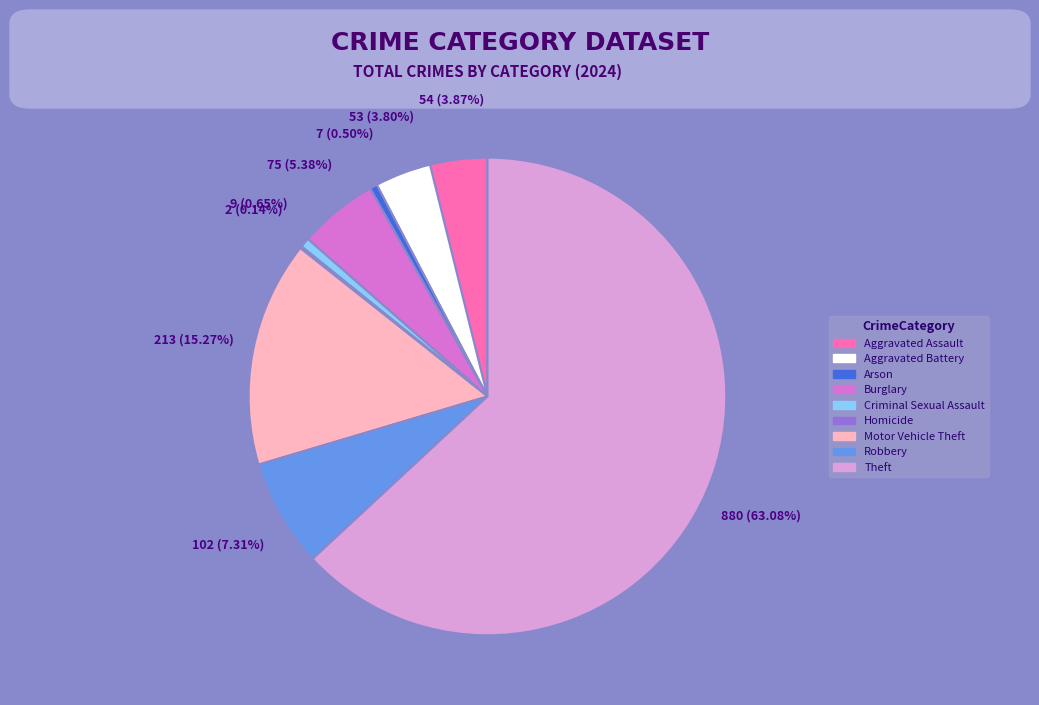

Approximately how many times larger is the value at Aggravated Battery compared to Robbery?

0.5